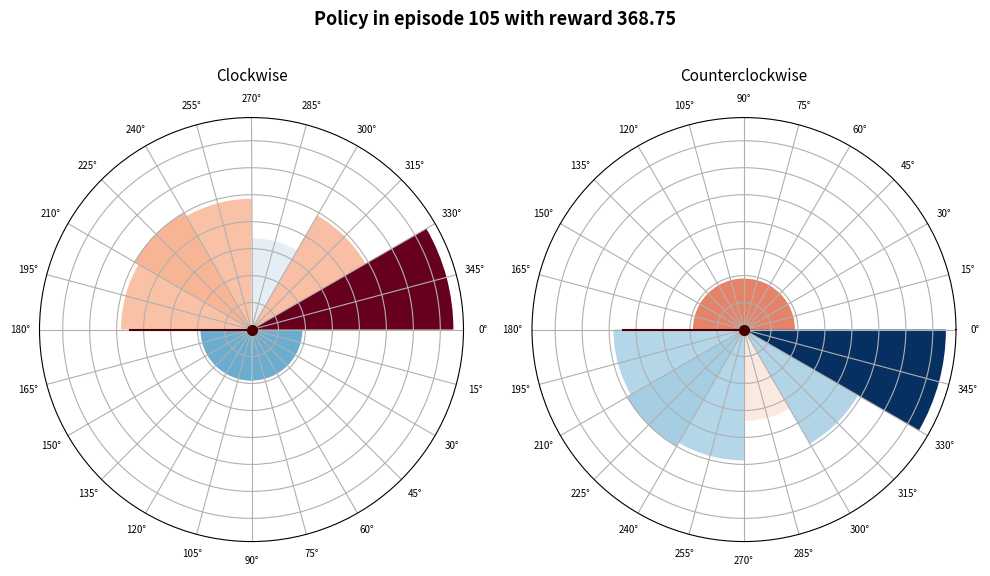

Which category has the smallest portion of the pie?

0°